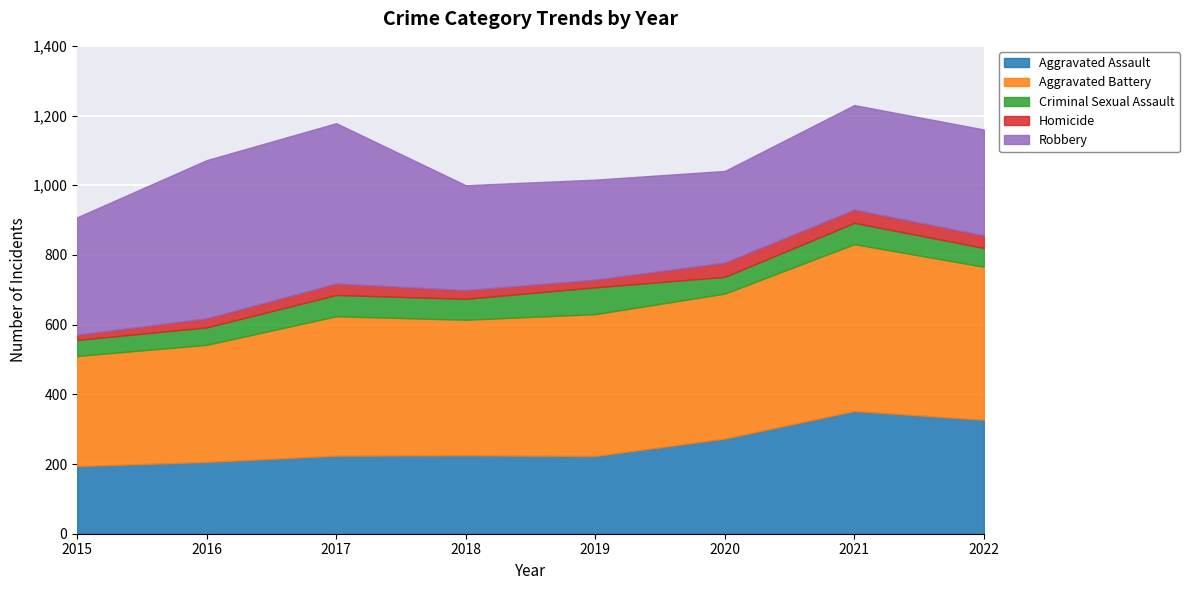

How many intersections are there between Robbery and Aggravated Assault?

1